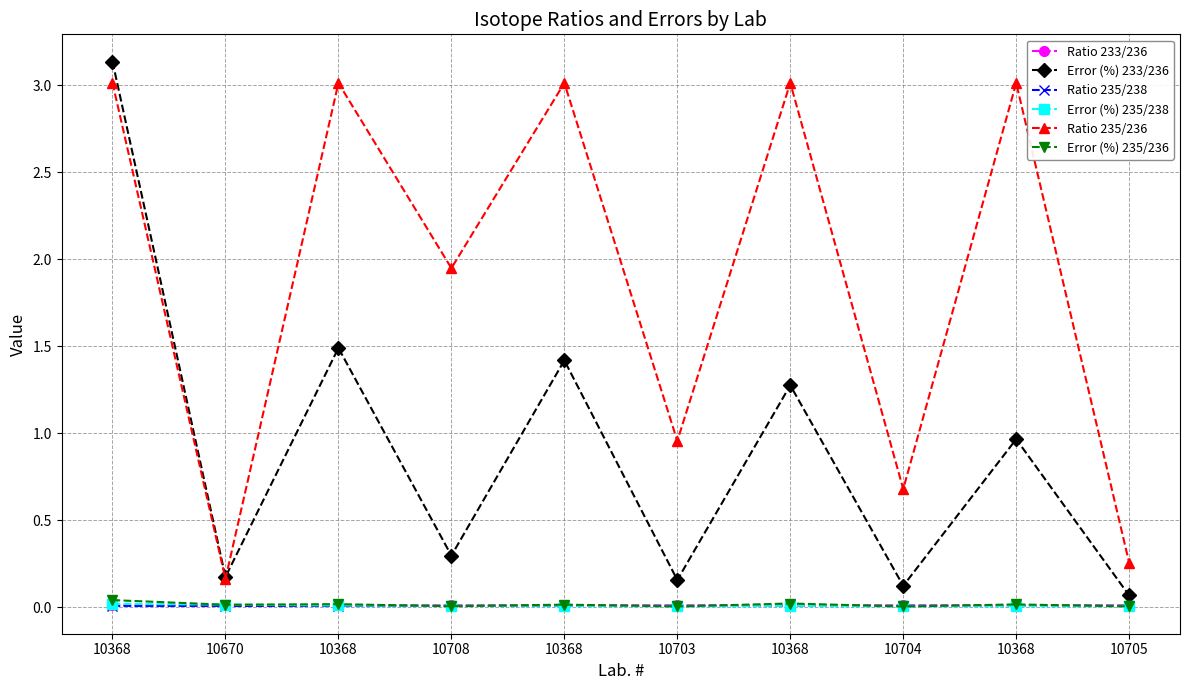

Where is the first local maximum for Error (%) 235/238?

10368